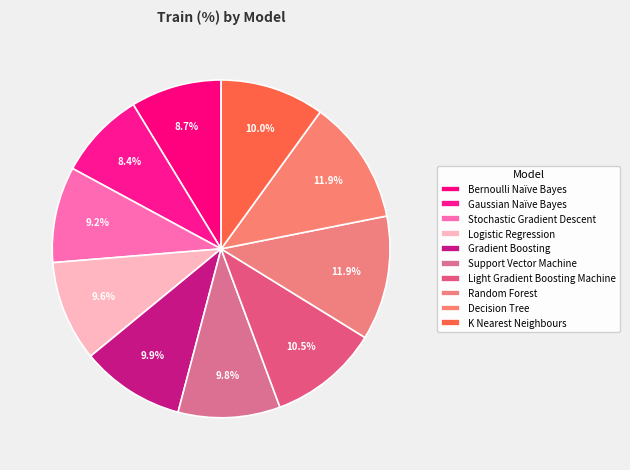

How many segments does this pie chart have?

10